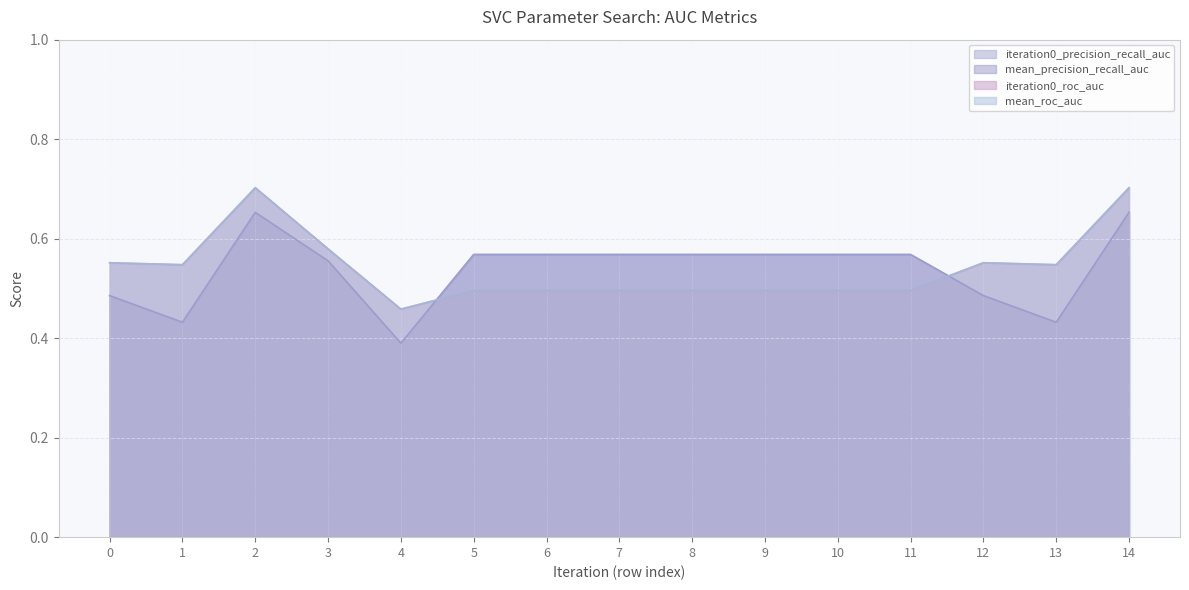

What is the total value across all series at 5?

2.1